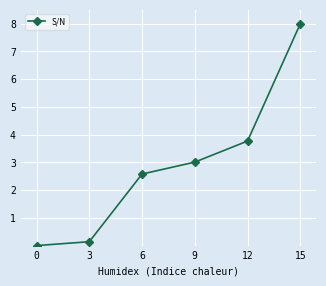

True or false: the data has more than 0 interior local peaks.

False